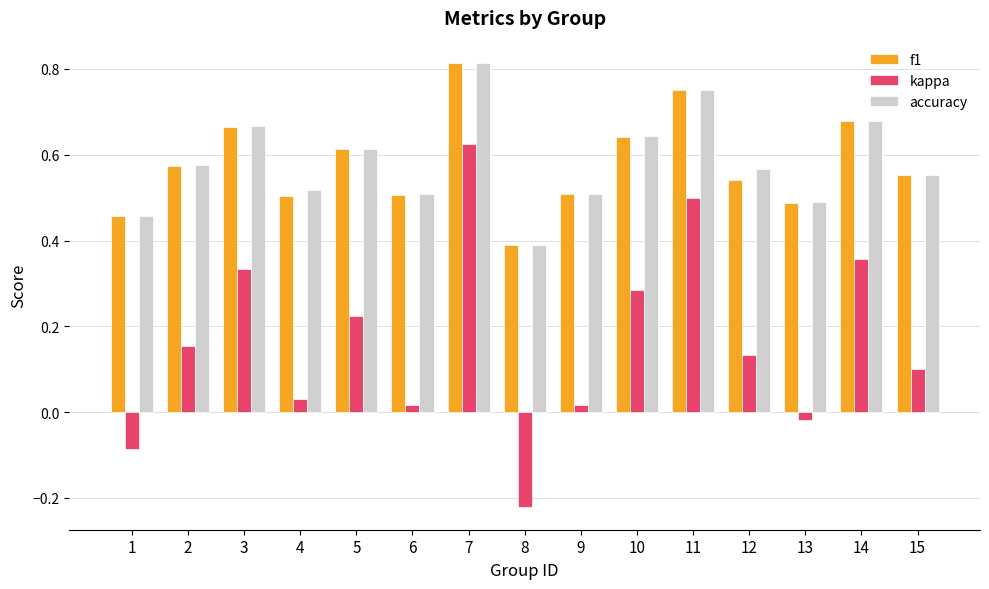

Does the chart contain any negative values?

Yes